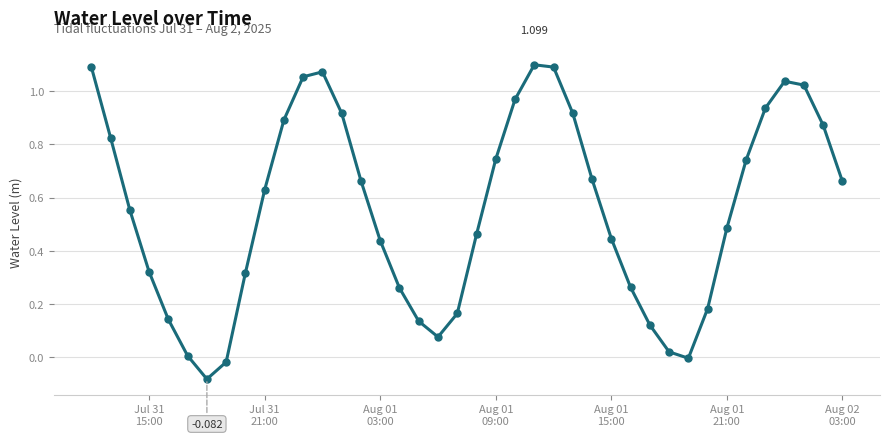

What is the difference between the maximum and minimum values?

1.2